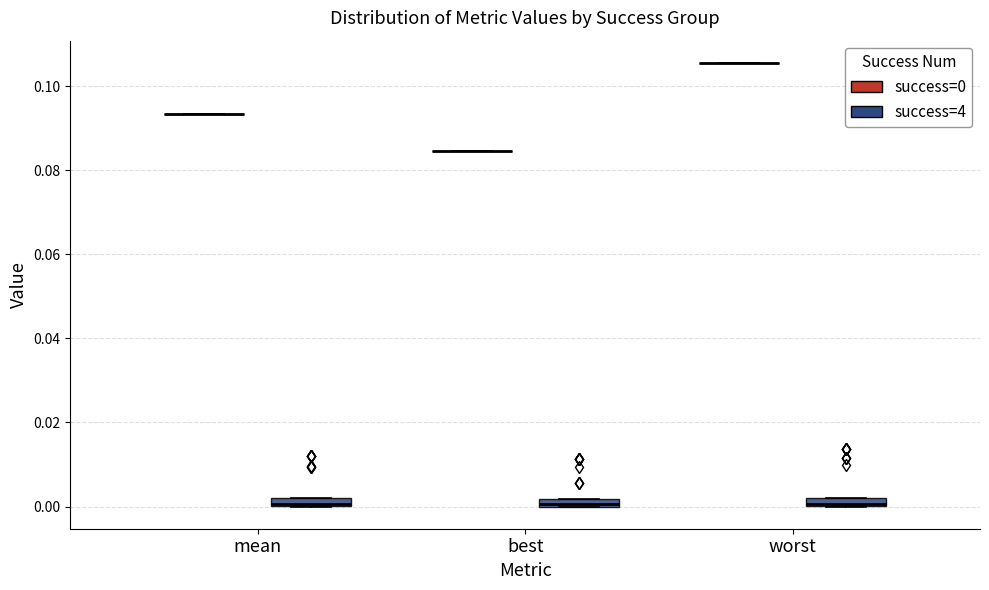

Where is the upper edge of the box for mean (success=4) on the y-axis? The values are not printed on the chart, so give them approximately, as read against the axis.

0.002